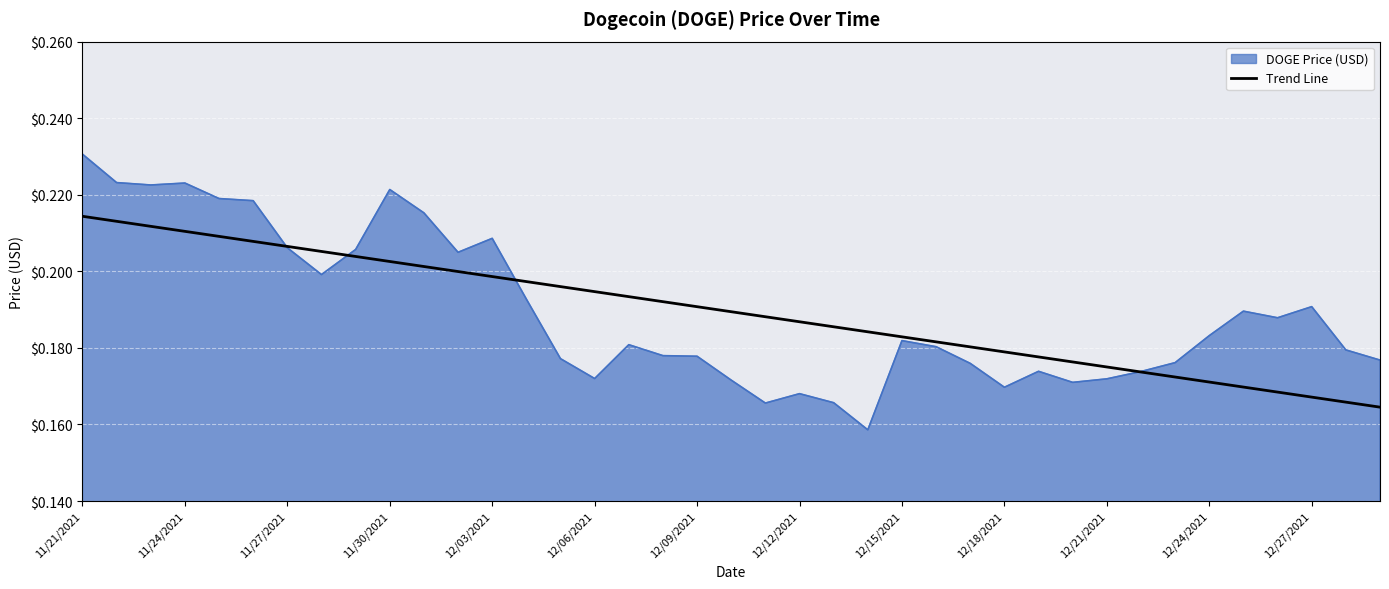

Rank the series by their maximum value, from highest to lowest.

DOGE Price (USD), Trend Line